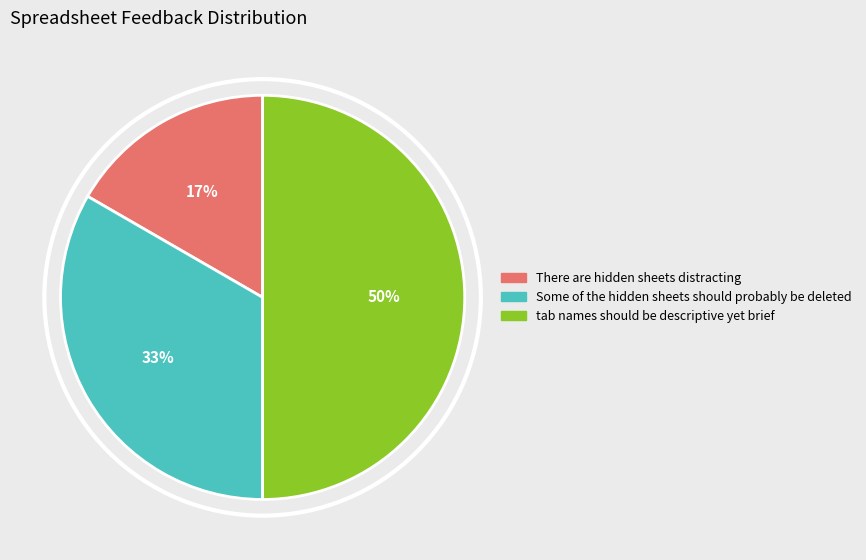

How many segments does this pie chart have?

3